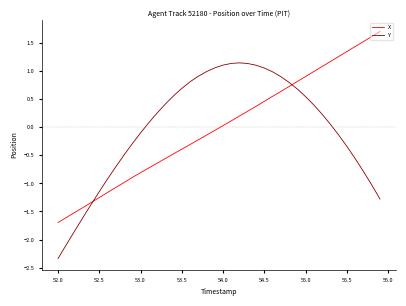

What is the highest value of the X series?

1.7